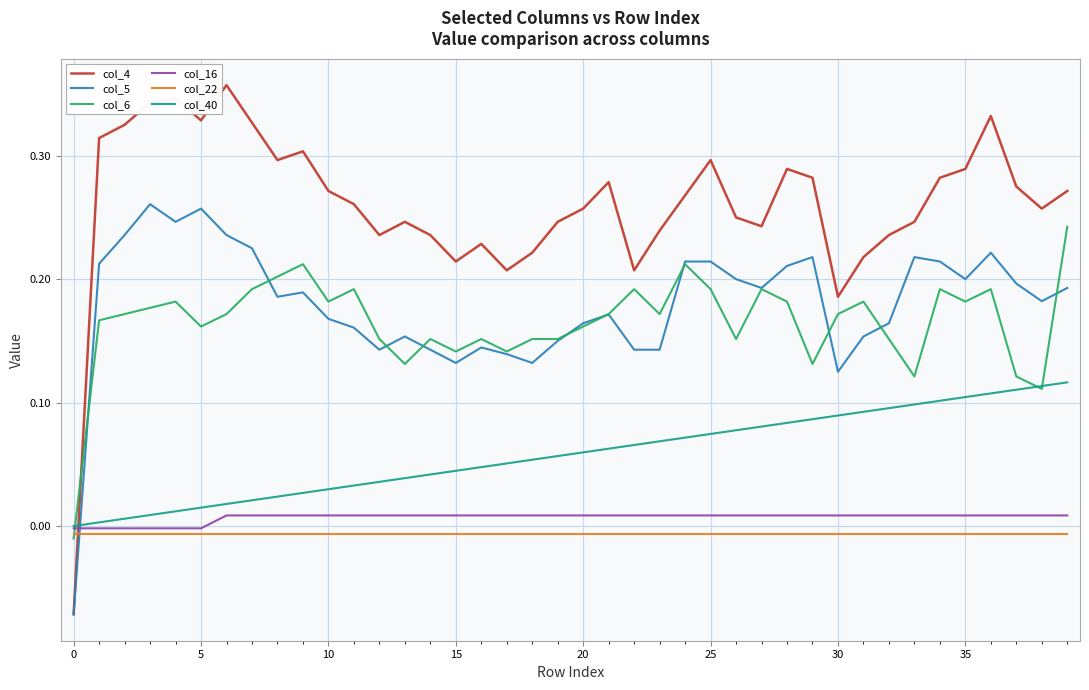

Which series ends up on top after the final intersection of col_16 and col_4?

col_4